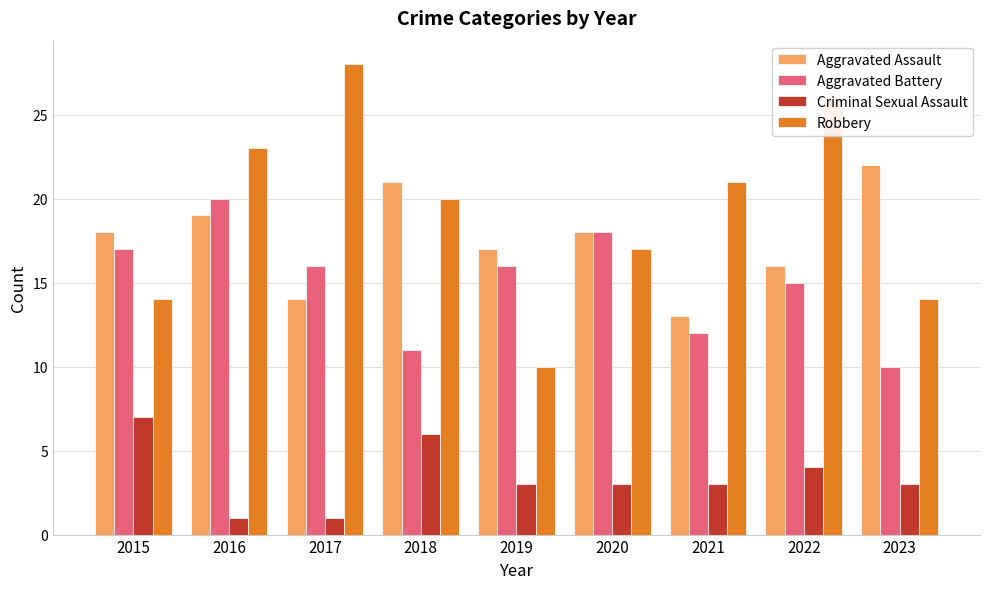

Count the number of data series in this chart.

4